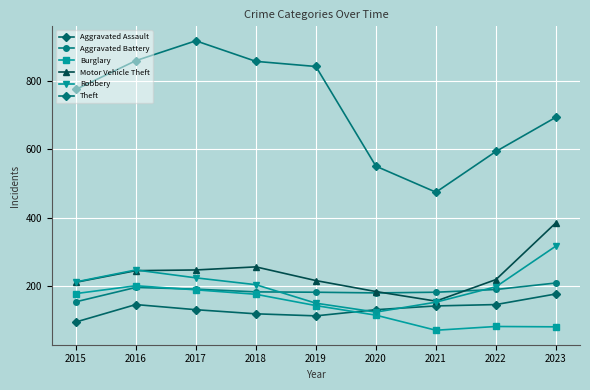

Reading left to right, what are all the values shown in this chart?

Aggravated Assault: 2015=95	2016=146	2017=131	2018=119	2019=113	2020=131	2021=142	2022=146	2023=177
Aggravated Battery: 2015=154	2016=196	2017=191	2018=183	2019=182	2020=180	2021=182	2022=190	2023=209
Burglary: 2015=178	2016=201	2017=189	2018=176	2019=143	2020=115	2021=71	2022=82	2023=81
Motor Vehicle Theft: 2015=211	2016=245	2017=247	2018=256	2019=216	2020=184	2021=156	2022=219	2023=385
Robbery: 2015=212	2016=247	2017=224	2018=204	2019=150	2020=124	2021=153	2022=198	2023=317
Theft: 2015=774	2016=858	2017=916	2018=856	2019=841	2020=550	2021=474	2022=593	2023=693